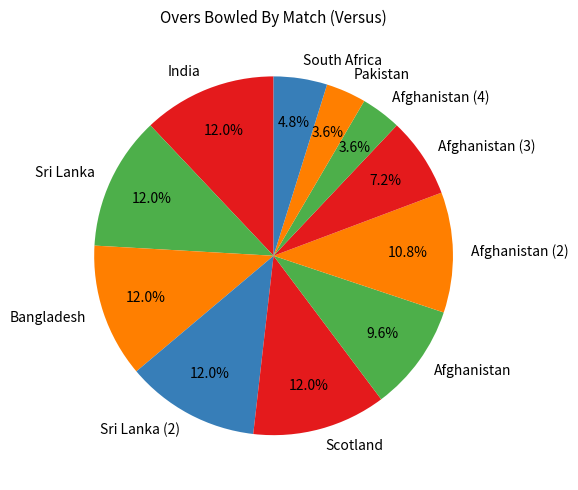

Do Sri Lanka (2) and India together represent more than half of the pie?

No